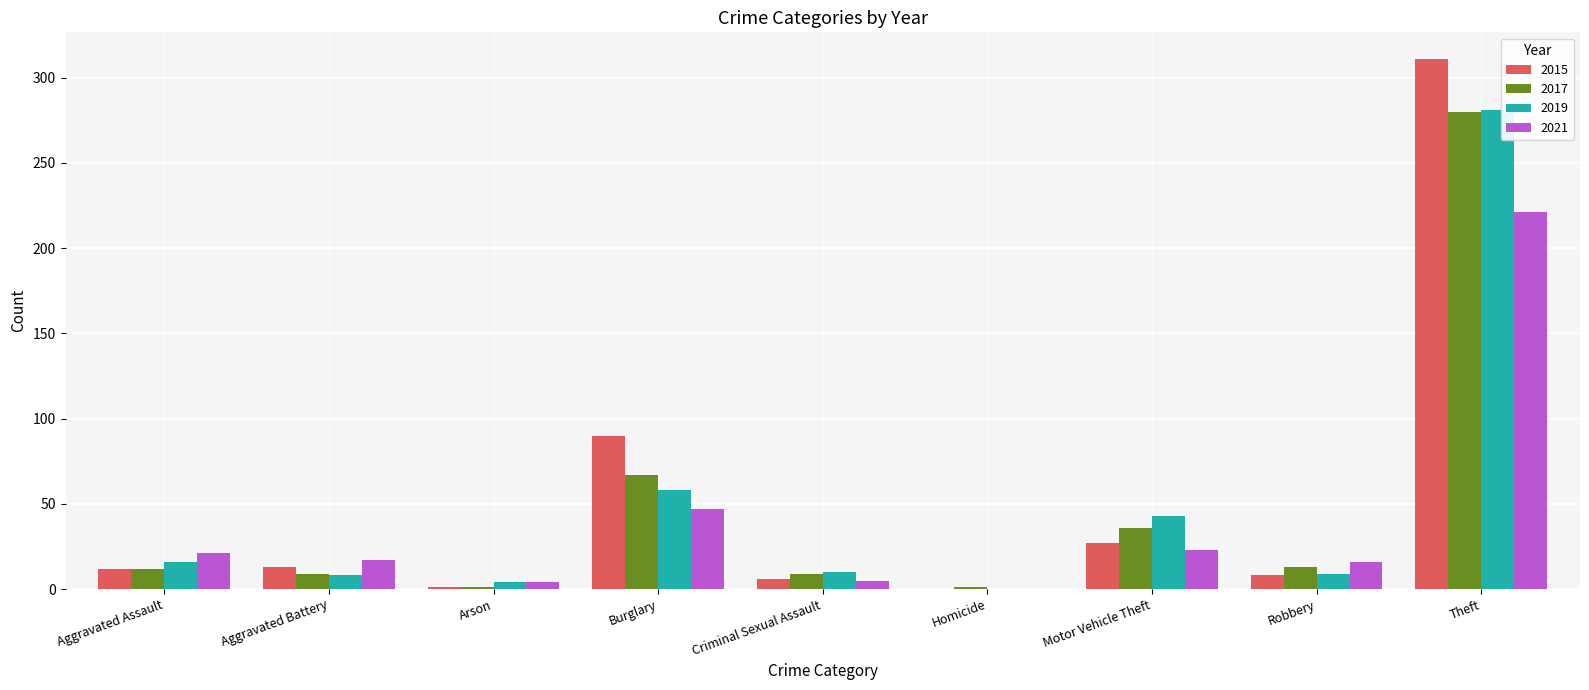

What is the total value across all series at Aggravated Assault?

61